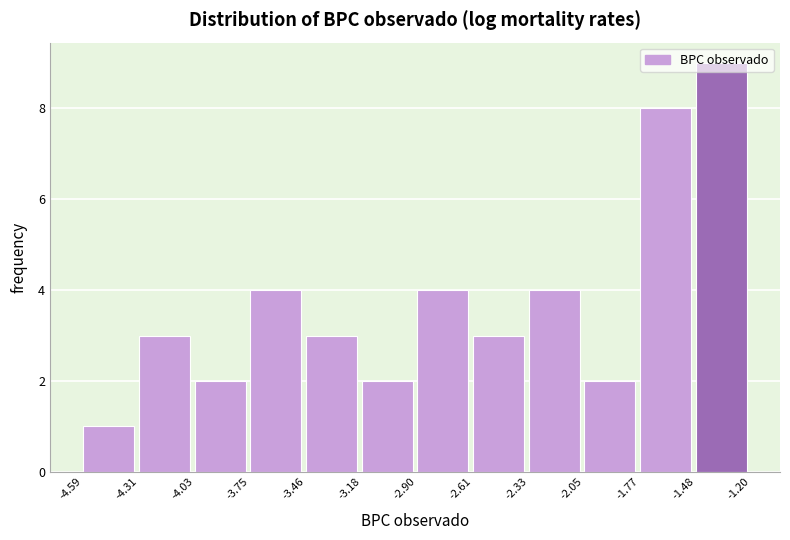

Which range on the x-axis has the tallest bar?

-1.48 to -1.20